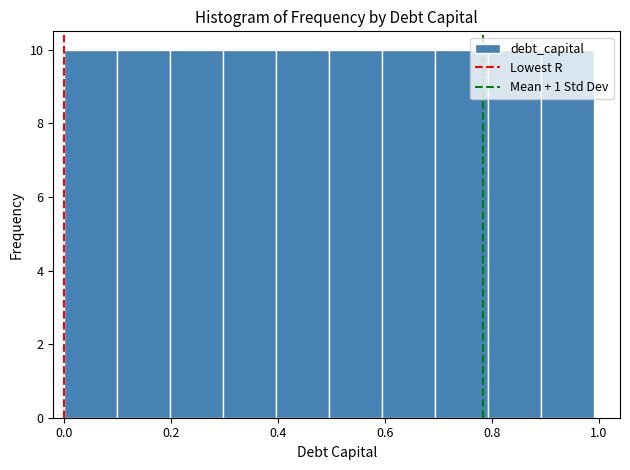

How tall is the bar that spans 0.7 to 0.8 on the x-axis? Neither the bar edges nor the heights are printed on the chart, so give them approximately, as read against the axes.

10